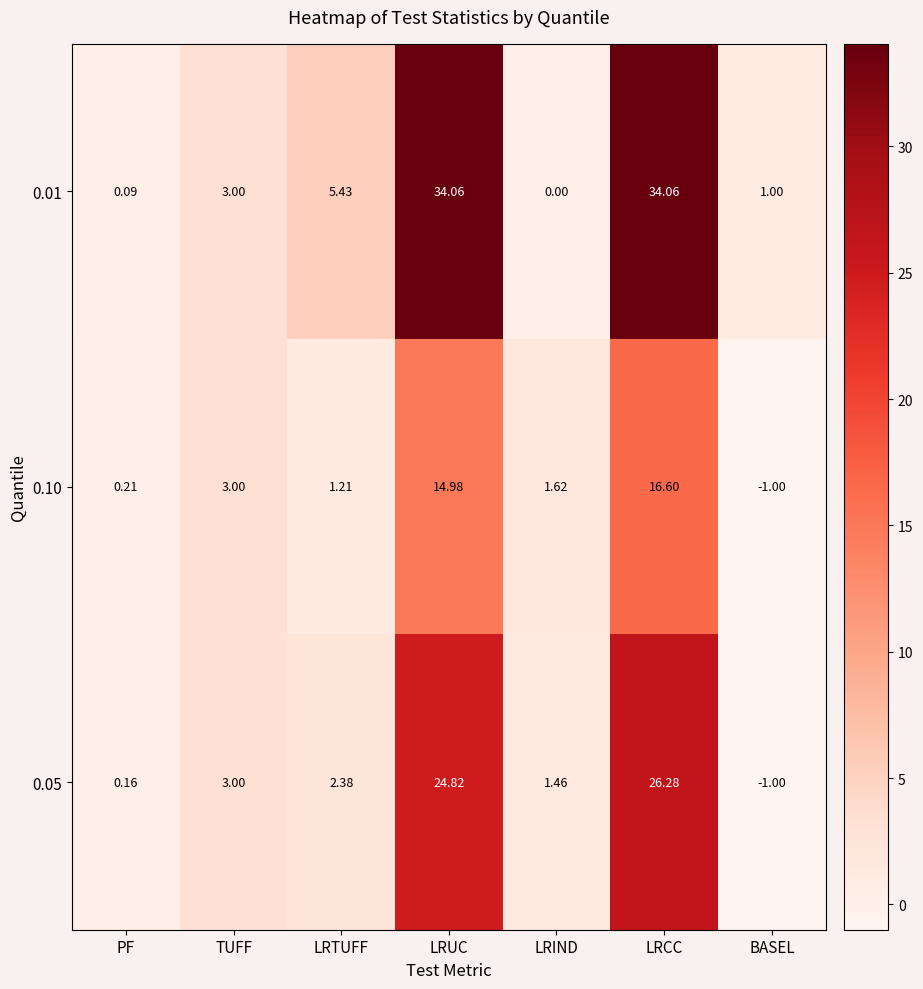

Which series has the widest spread of values?

0.01